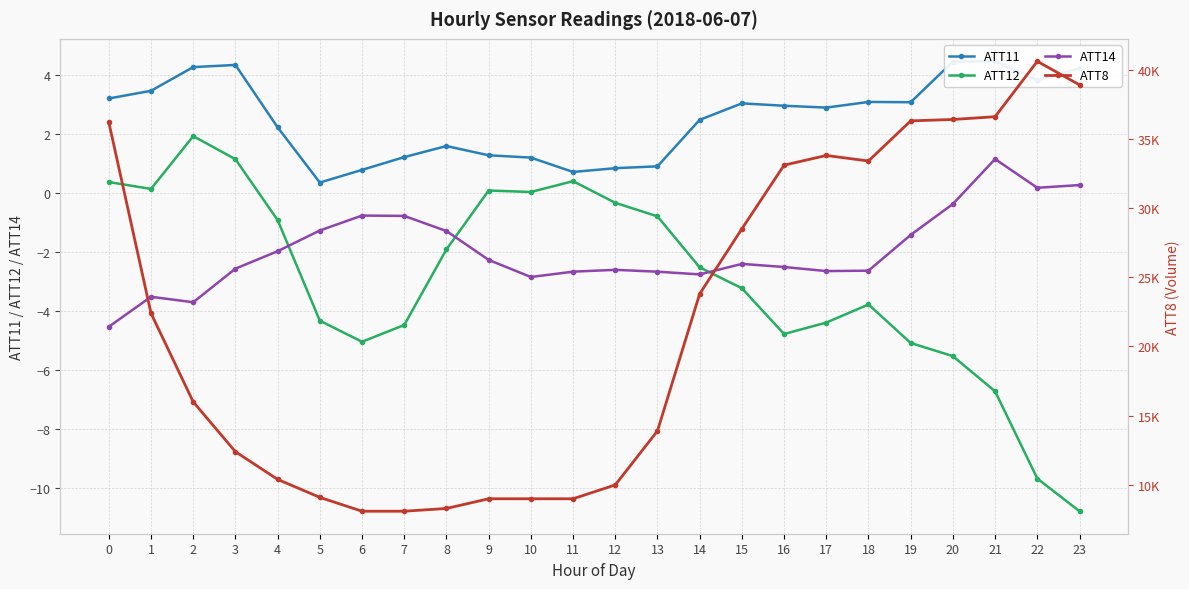

What is the value of the ATT14 point at the 16th from the left?

-2.4